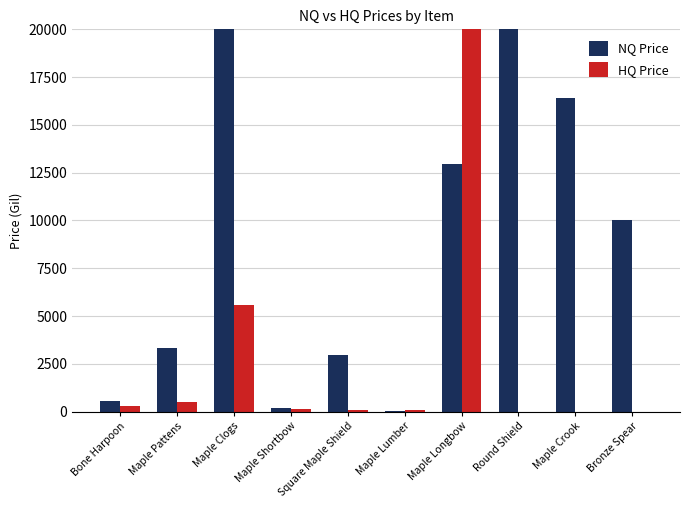

Reading right to left, what are all the values shown in this chart?

NQ Price: Bronze Spear=10000.0	Maple Crook=16404.0	Round Shield=78028.4	Maple Longbow=12972.0	Maple Lumber=37.0	Square Maple Shield=2943.9	Maple Shortbow=206.5	Maple Clogs=500000.0	Maple Pattens=3300.0	Bone Harpoon=536.3
HQ Price: Bronze Spear=0.0	Maple Crook=0.0	Round Shield=0.0	Maple Longbow=50000.0	Maple Lumber=74.5	Square Maple Shield=101.0	Maple Shortbow=109.3	Maple Clogs=5592.0	Maple Pattens=500.0	Bone Harpoon=302.0